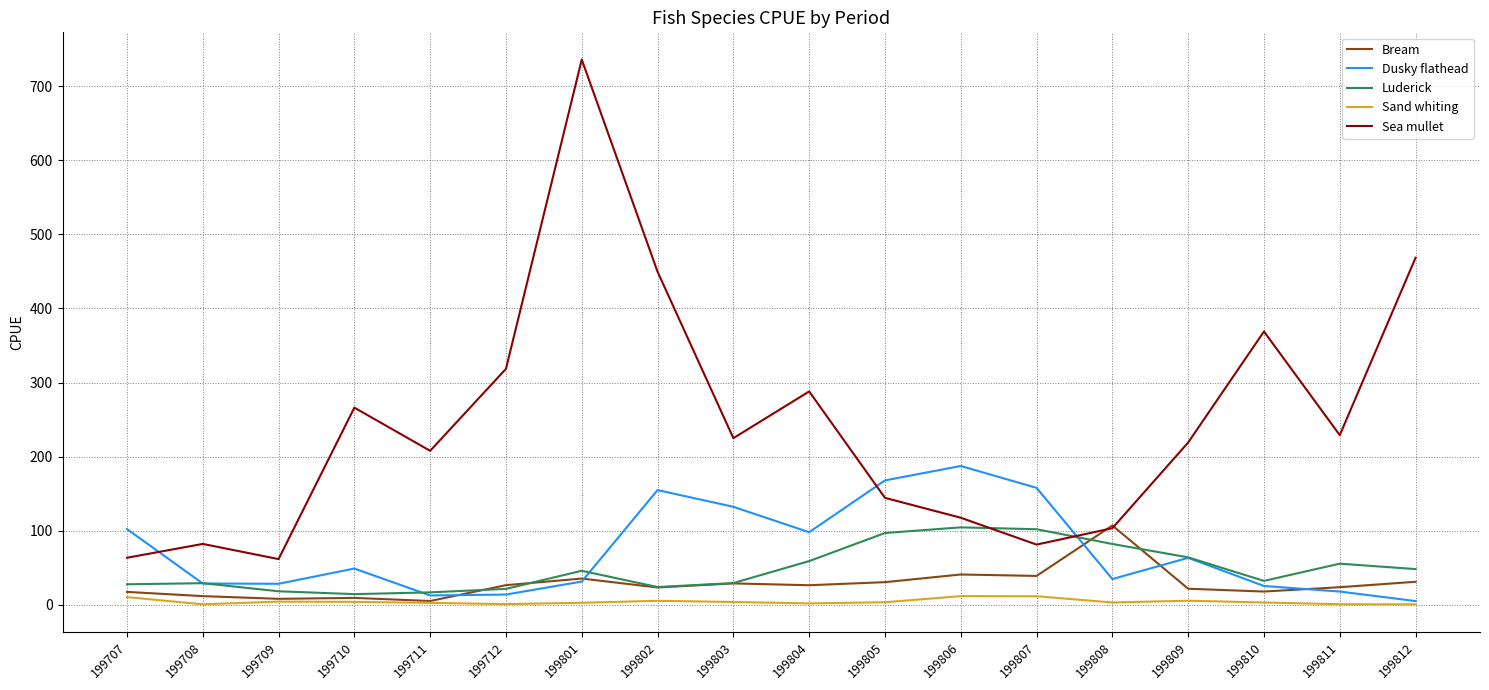

Count the number of data series in this chart.

5